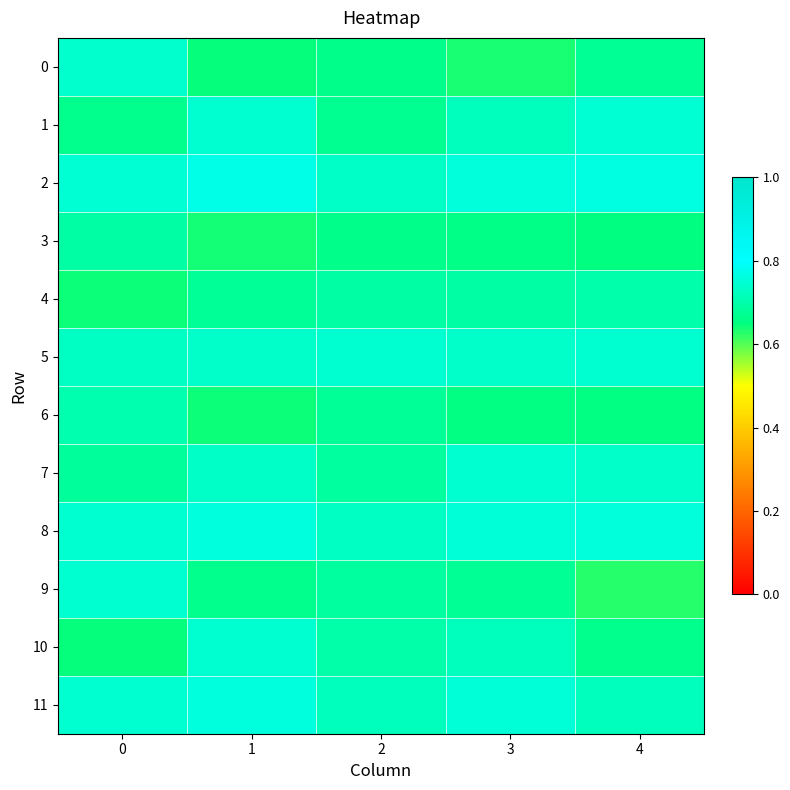

Between 0 and 4, which series saw the biggest shift?

9